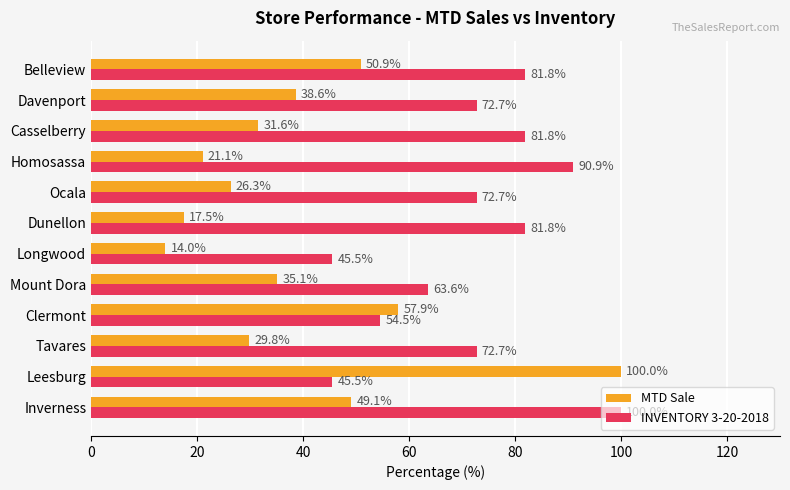

What is the difference between the second highest and minimum values in the MTD Sale series?

43.9